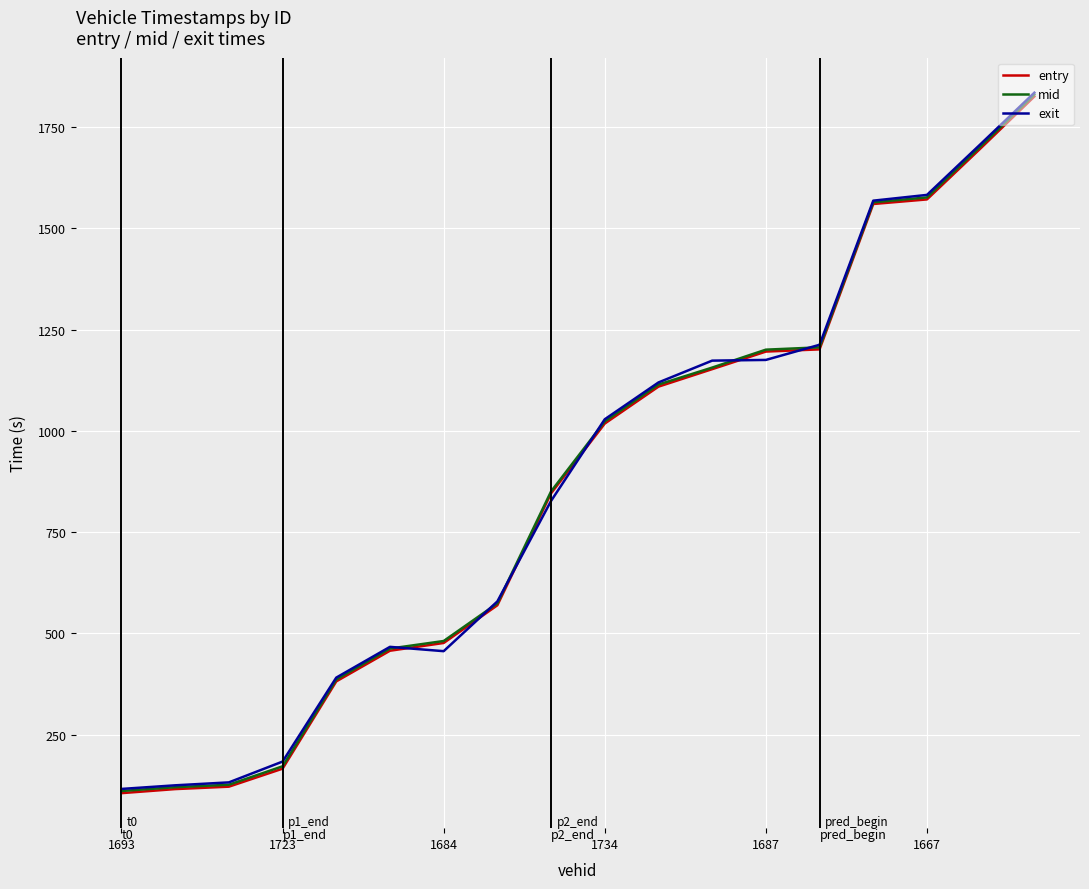

What is the maximum value for exit?

1834.8